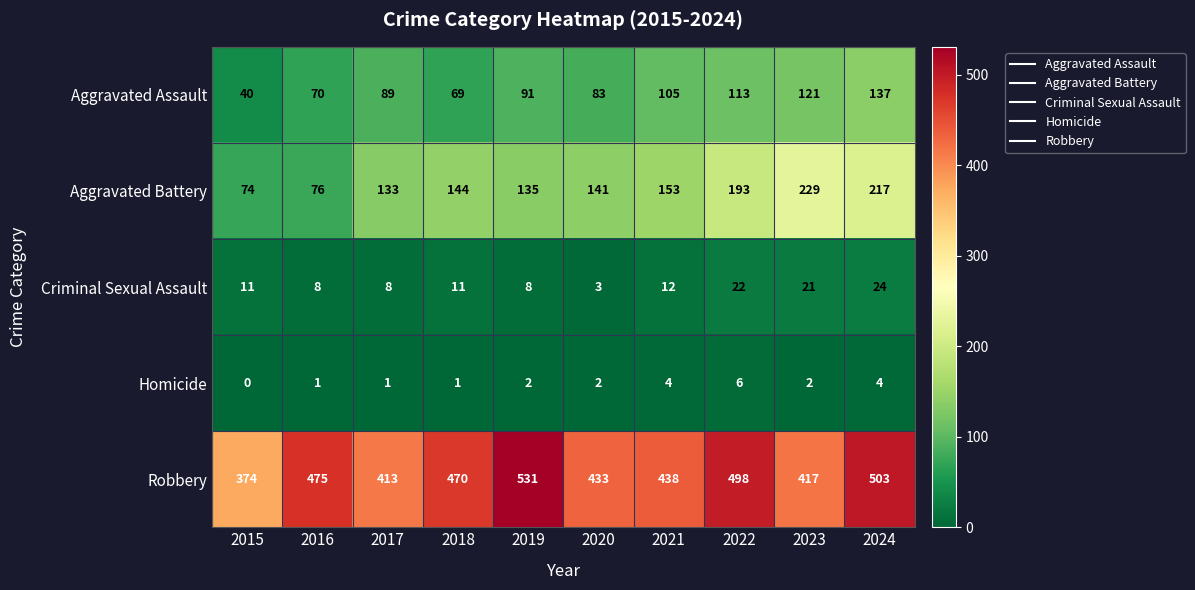

Where is Aggravated Battery nearest to the value 151?

2021